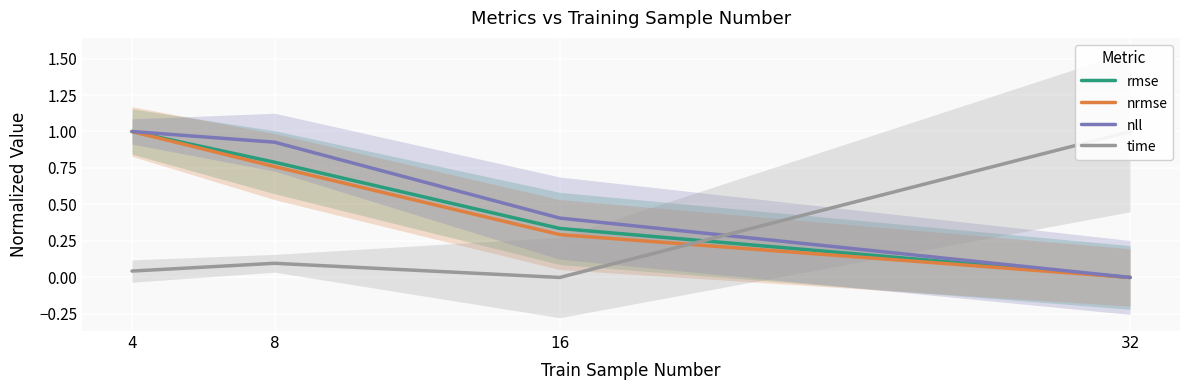

What is the value of the nll point at the 3rd from the left?

0.4